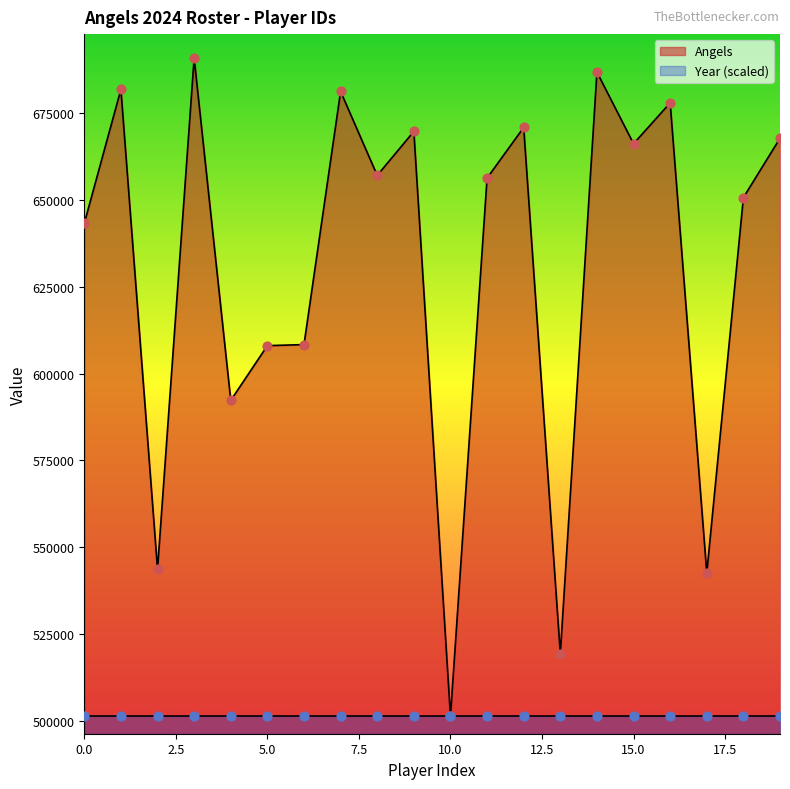

What is the change in value from 3 to 5?

-82797